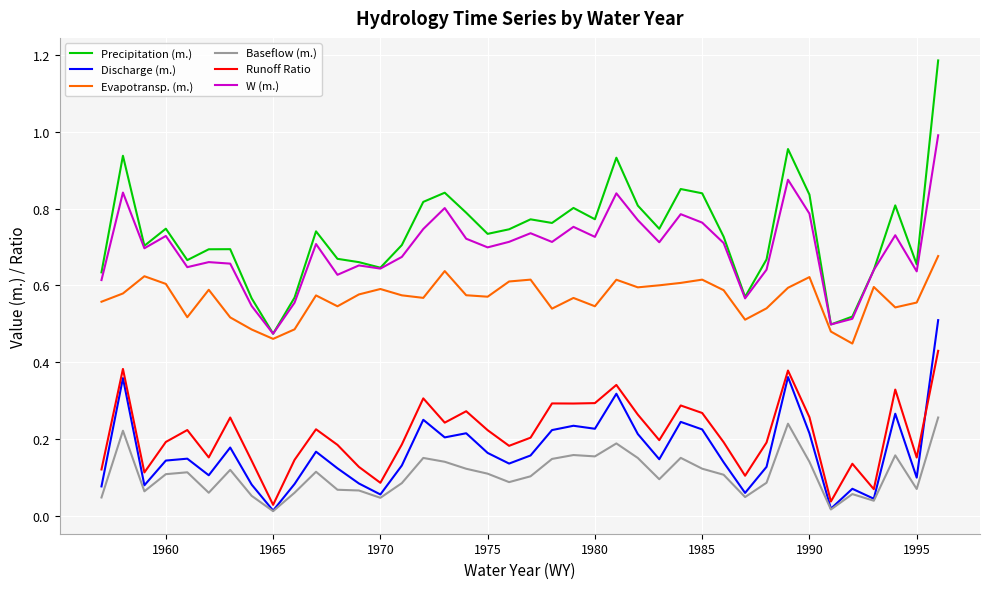

What are all the series names shown in the legend?

Precipitation (m.), Discharge (m.), Evapotransp. (m.), Baseflow (m.), Runoff Ratio, W (m.)